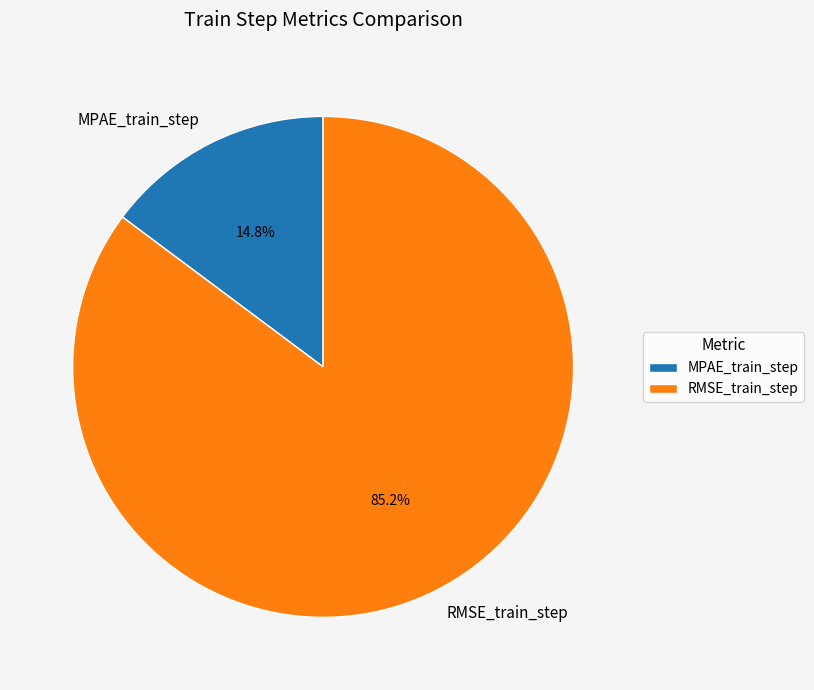

How many slices are in this pie chart?

2